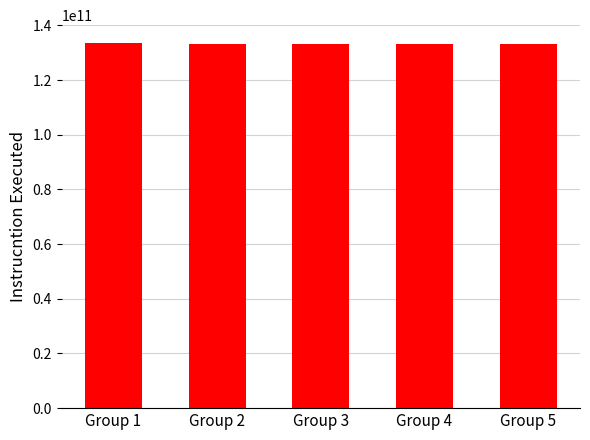

Does the chart contain any negative values?

No